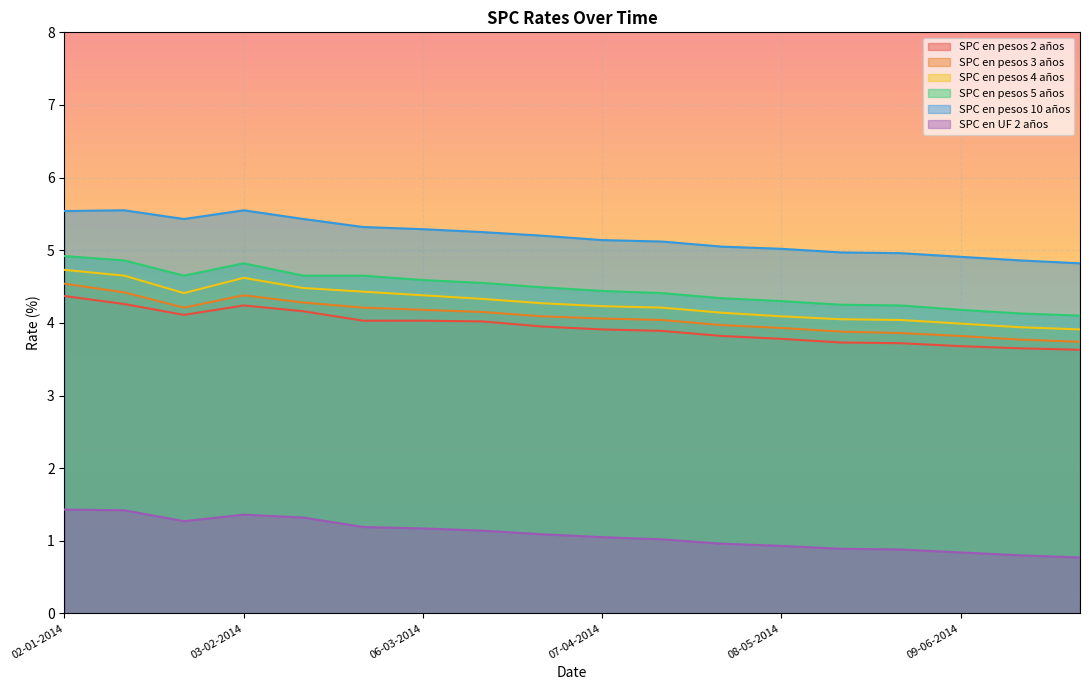

Reading left to right, what are all the values shown in this chart?

SPC en pesos 2 años: 4.4	4.3	4.1	4.2	4.2	4.0	4.0	4.0	4.0	3.9	3.9	3.8	3.8	3.7	3.7	3.7	3.6	3.6
SPC en pesos 3 años: 4.5	4.4	4.2	4.4	4.3	4.2	4.2	4.2	4.1	4.1	4.0	4.0	3.9	3.9	3.9	3.8	3.8	3.7
SPC en pesos 4 años: 4.7	4.7	4.4	4.6	4.5	4.4	4.4	4.3	4.3	4.2	4.2	4.1	4.1	4.0	4.0	4.0	3.9	3.9
SPC en pesos 5 años: 4.9	4.9	4.7	4.8	4.7	4.7	4.6	4.5	4.5	4.4	4.4	4.3	4.3	4.2	4.2	4.2	4.1	4.1
SPC en pesos 10 años: 5.5	5.5	5.4	5.5	5.4	5.3	5.3	5.2	5.2	5.1	5.1	5.0	5.0	5.0	5.0	4.9	4.9	4.8
SPC en UF 2 años: 1.4	1.4	1.3	1.4	1.3	1.2	1.2	1.1	1.1	1.1	1.0	1.0	0.9	0.9	0.9	0.8	0.8	0.8